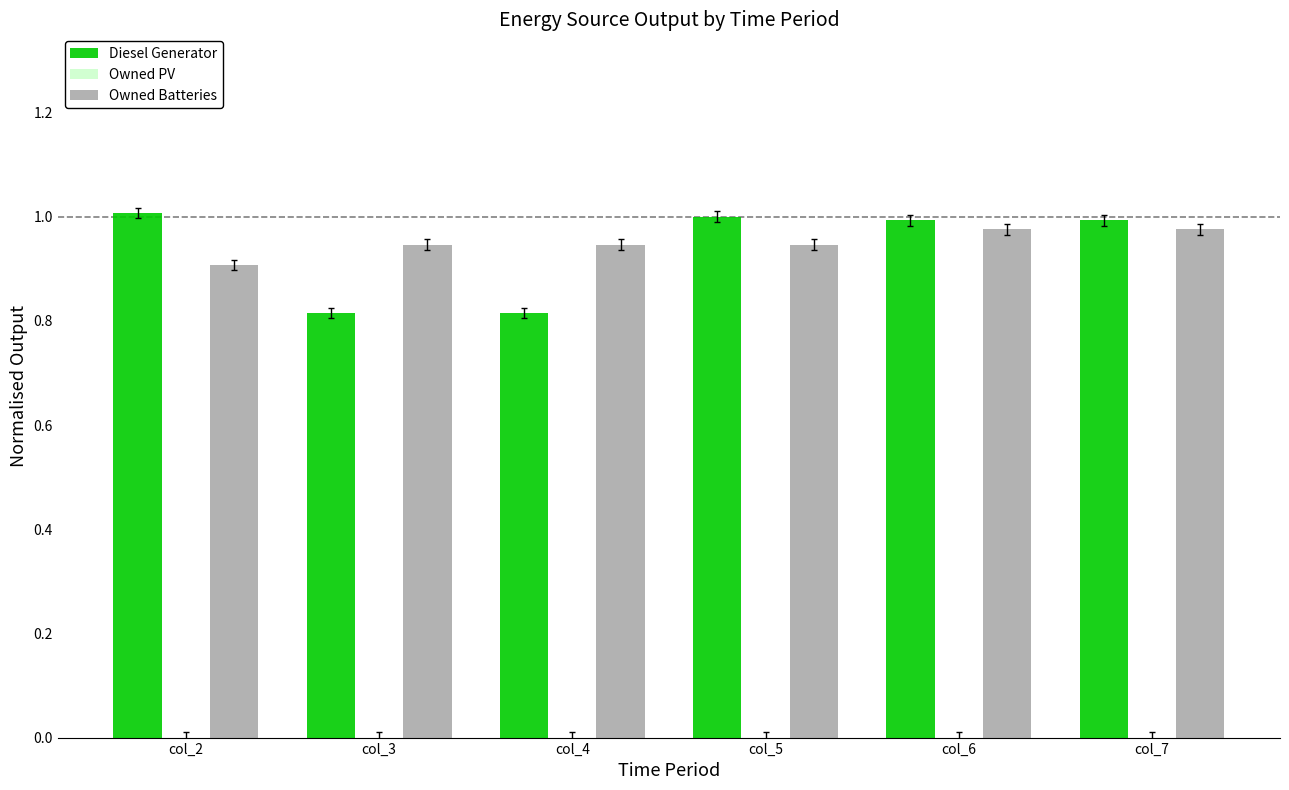

Does the chart contain stacked bars?

No